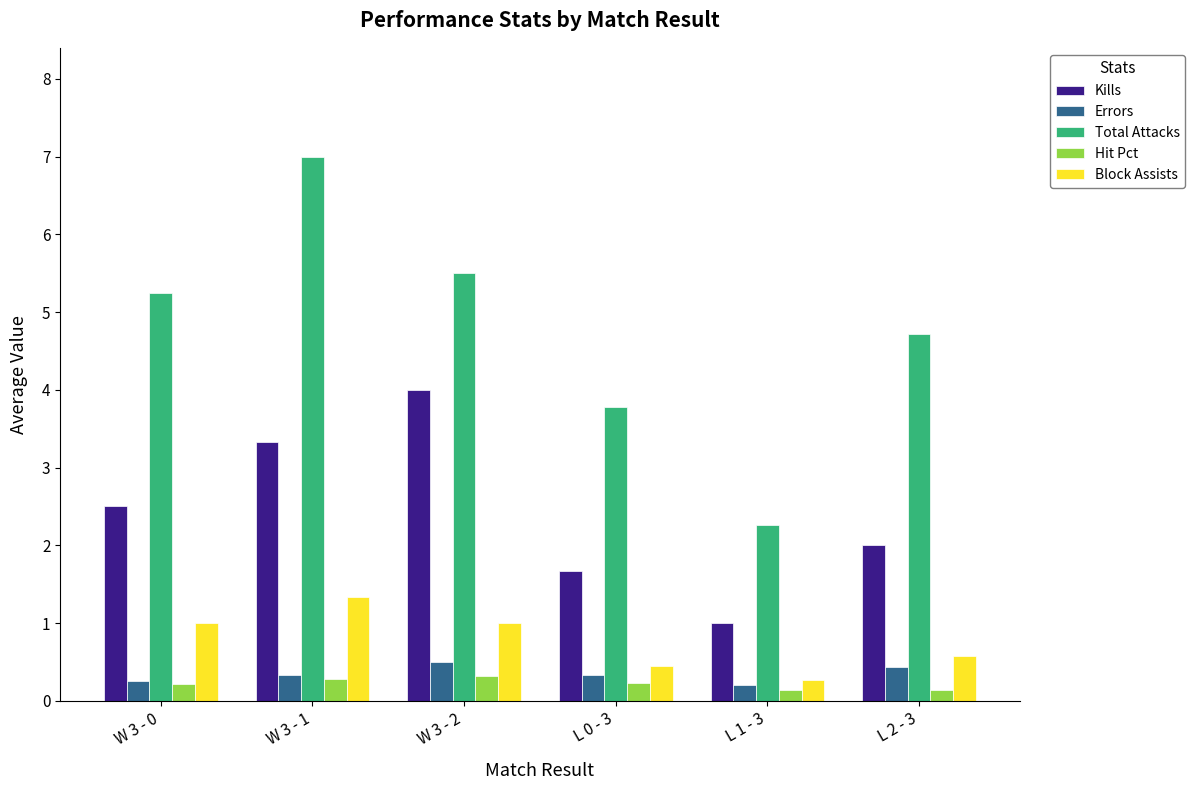

Count the Block Assists values in the range 0 to 1.

5